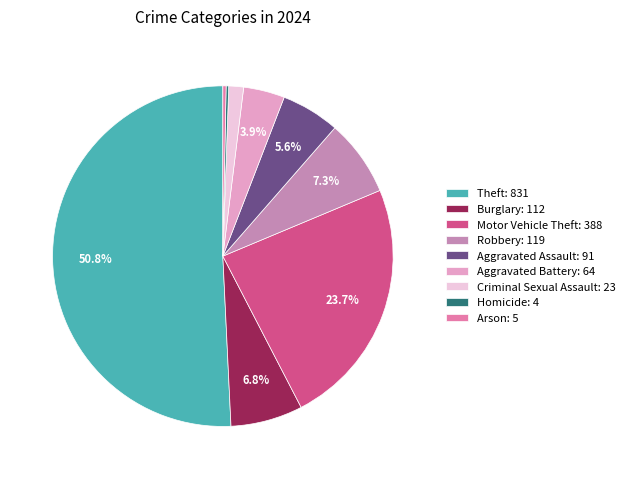

Combined, do Aggravated Battery and Burglary account for over 50%?

No